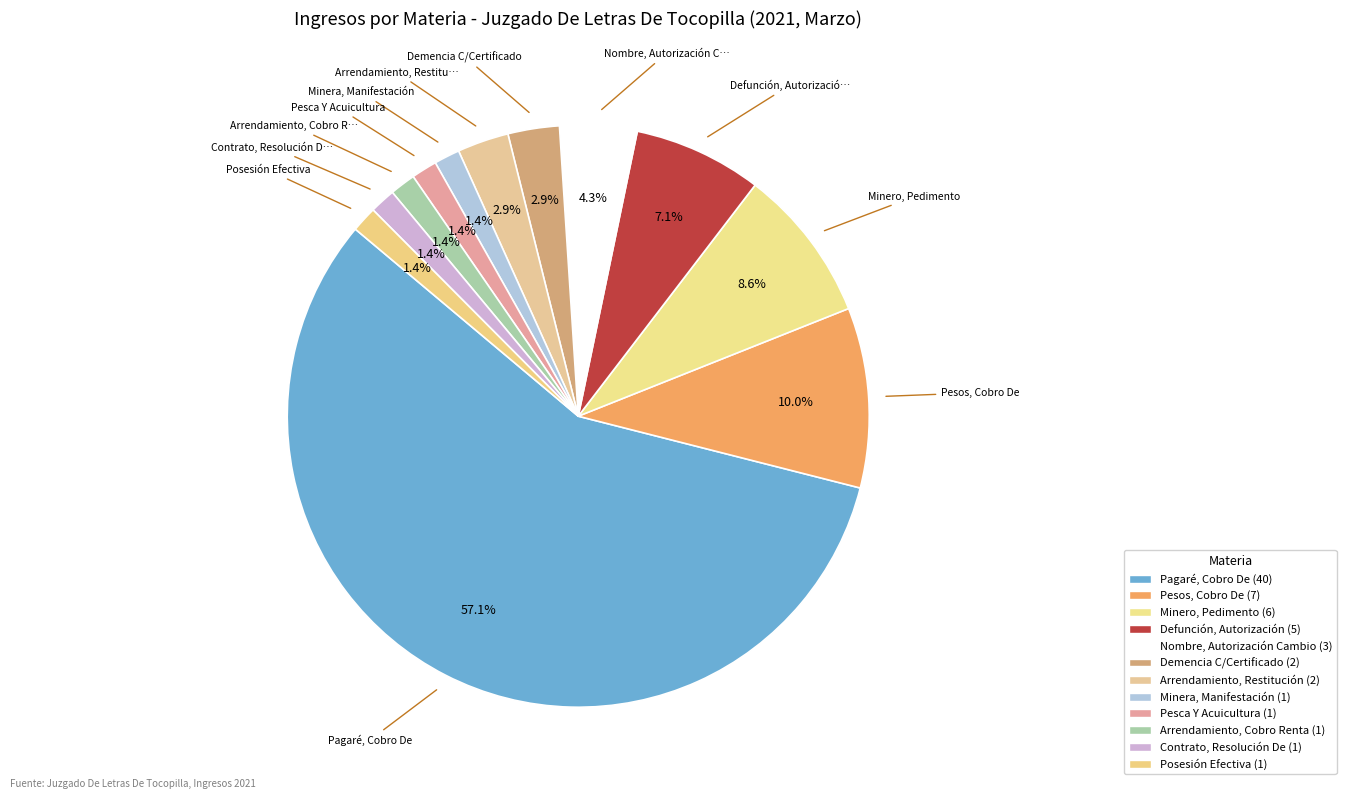

Count the number of slices in the pie.

12